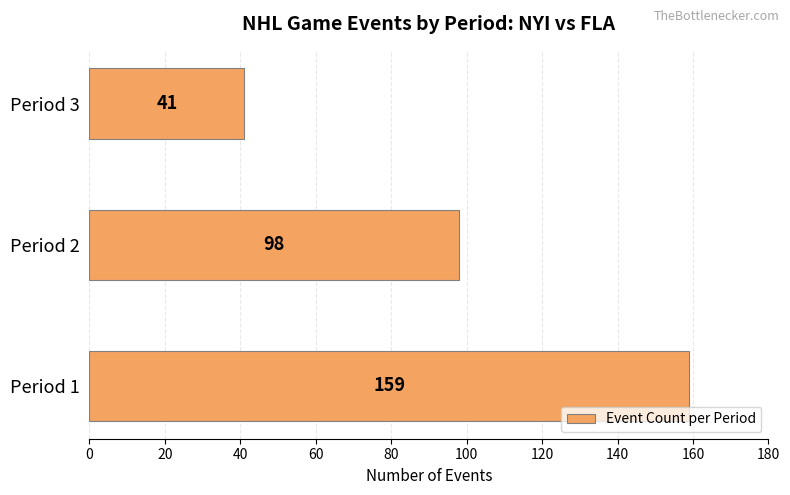

List the labels in order of value, largest first.

Period 1, Period 2, Period 3